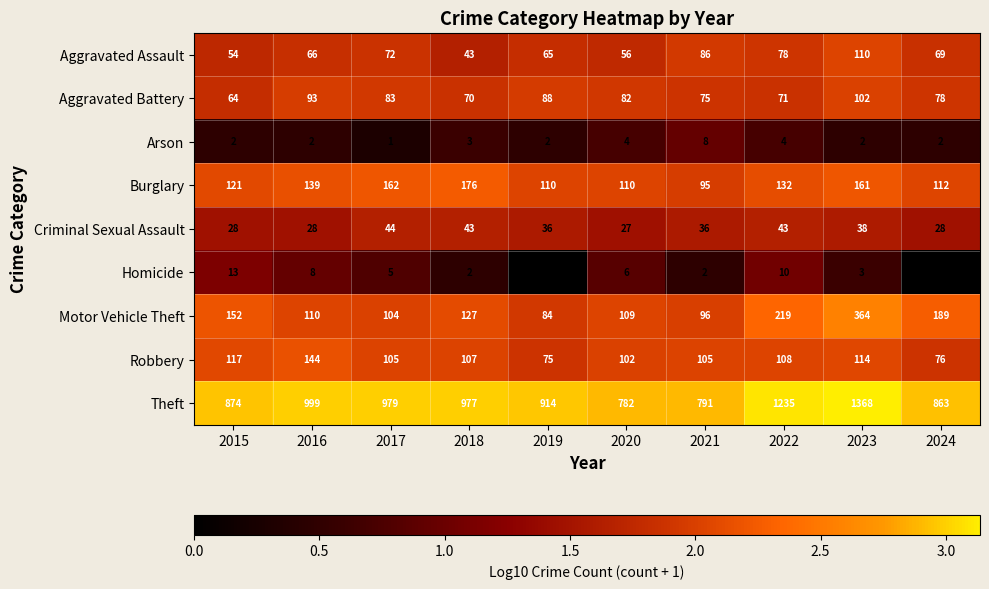

Is it true that Arson equals 3 at 2023?

False